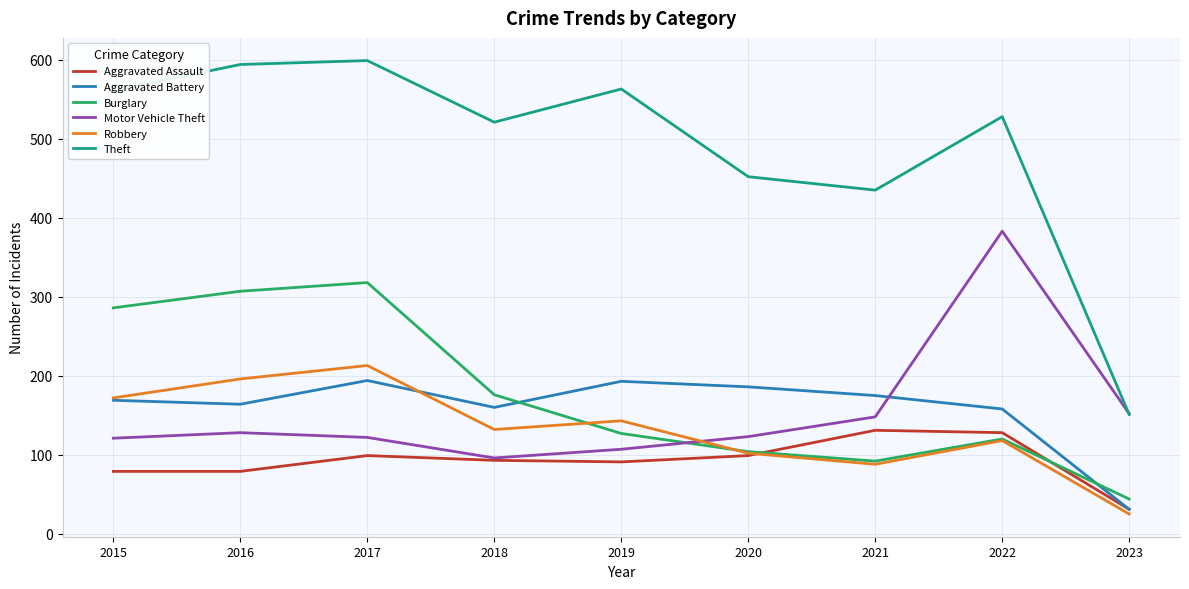

True or false: Burglary and Theft cross at least once.

False